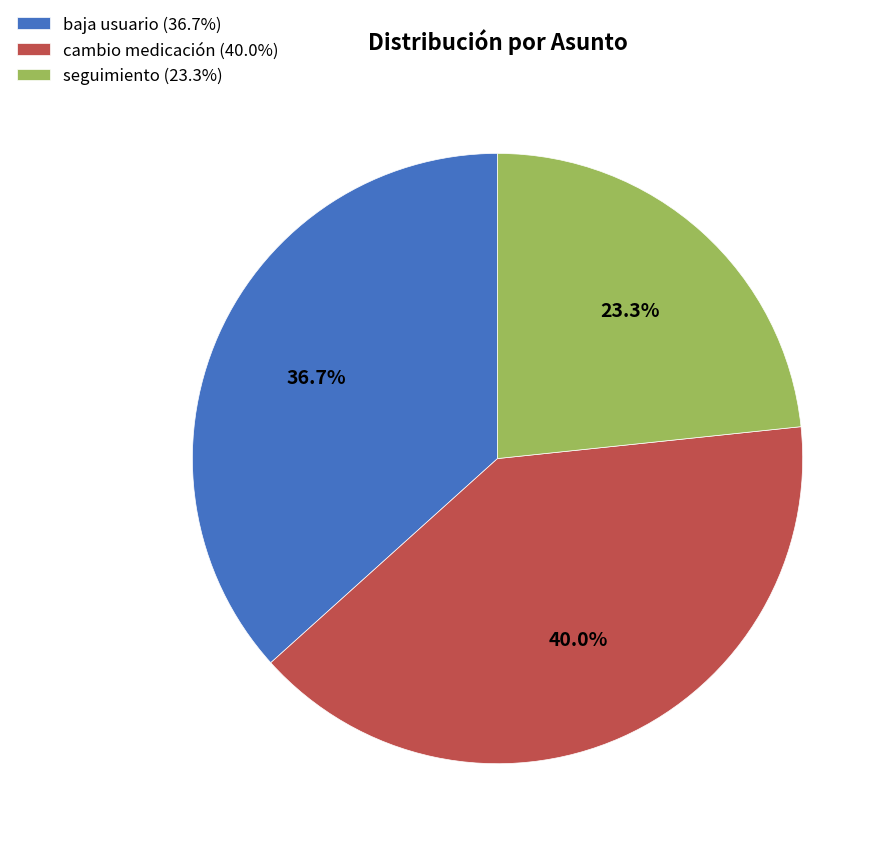

Which has a higher value, seguimiento or cambio medicación?

cambio medicación